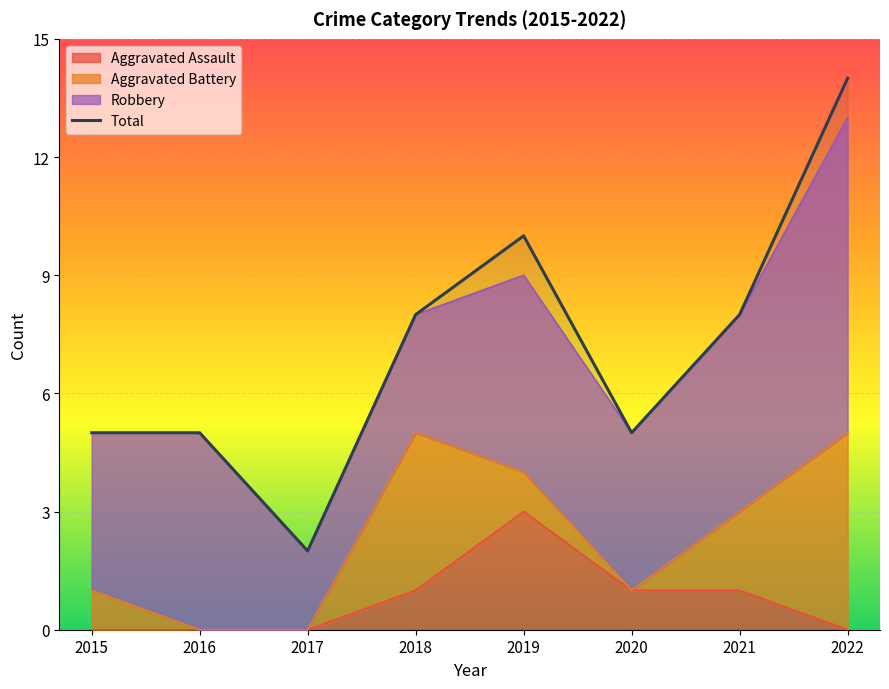

Where does the Aggravated Assault series first go above 1?

2019